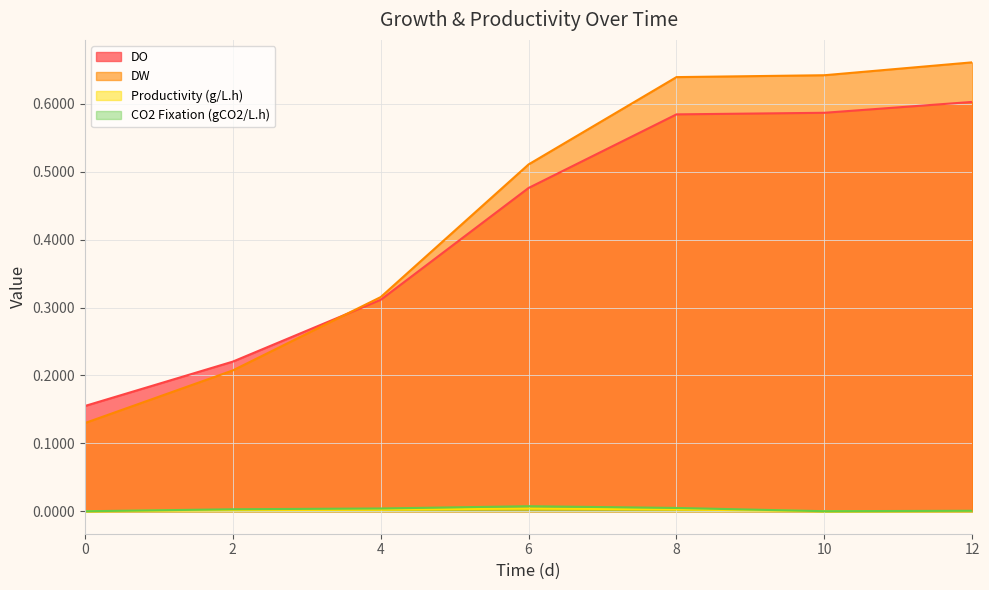

Reading left to right, extract all data points from this chart.

DO: 0=0.2	2=0.2	4=0.3	6=0.5	8=0.6	10=0.6	12=0.6
DW: 0=0.1	2=0.2	4=0.3	6=0.5	8=0.6	10=0.6	12=0.7
Productivity (g/L.h): 0=0.0	2=0.0	4=0.0	6=0.0	8=0.0	10=0.0	12=0.0
CO2 Fixation (gCO2/L.h): 0=0.0	2=0.0	4=0.0	6=0.0	8=0.0	10=0.0	12=0.0